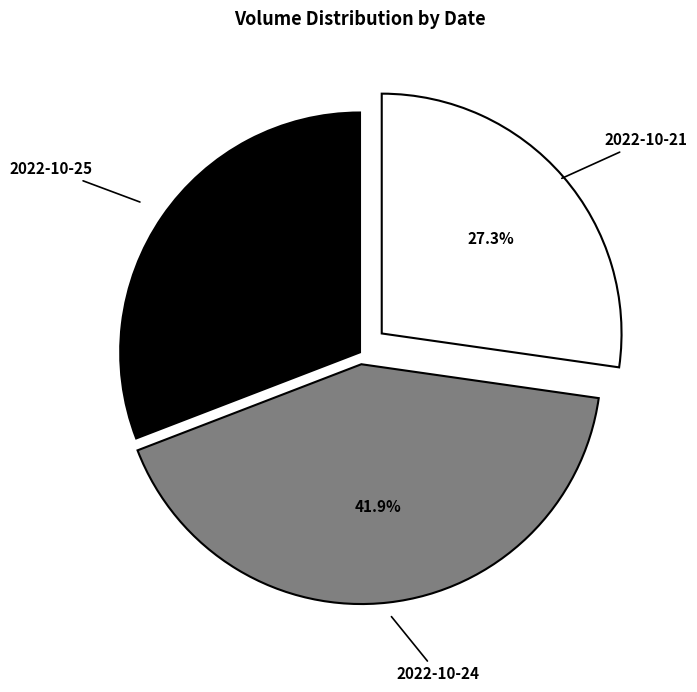

Is there a majority slice in this chart?

No